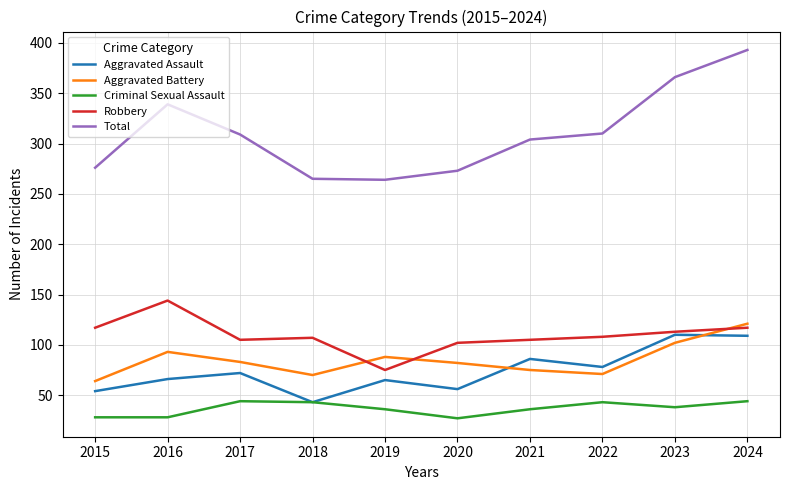

True or false: Criminal Sexual Assault and Aggravated Battery intersect in this chart.

False